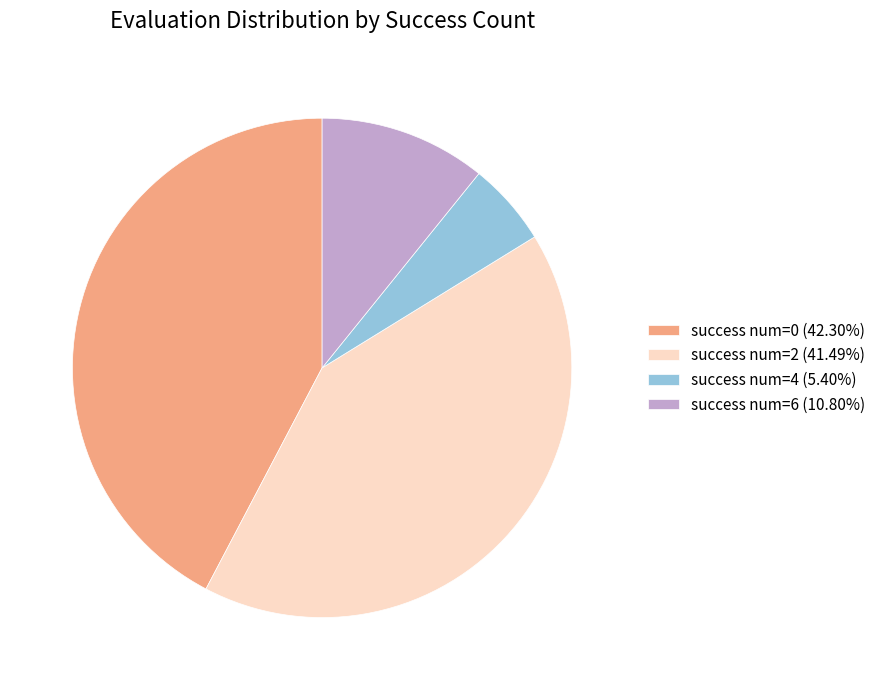

Combined, do success num=4 (5.40%) and success num=6 (10.80%) account for over 50%?

No